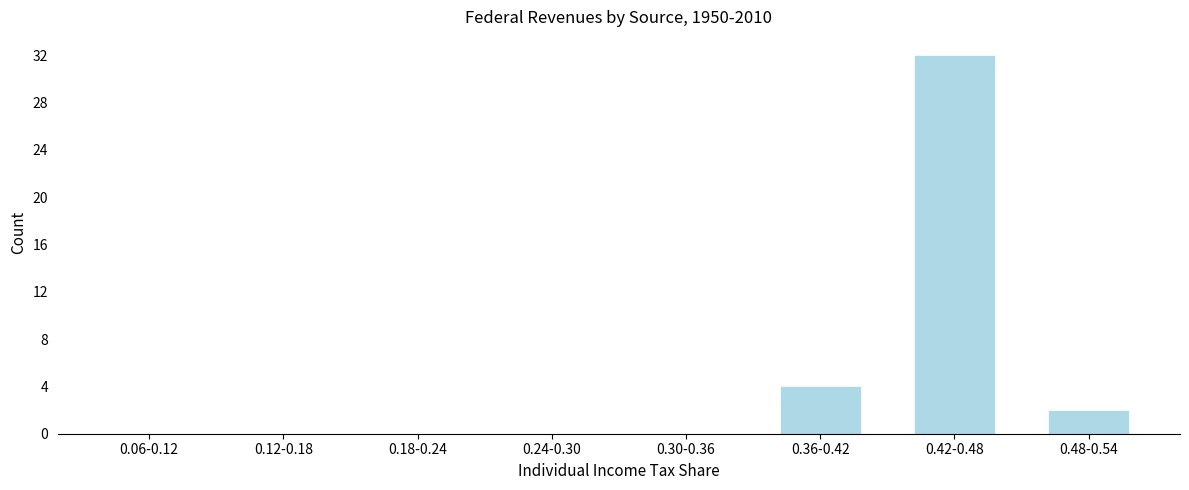

Reading right to left, extract all data points from this chart.

0.48-0.54=2	0.42-0.48=32	0.36-0.42=4	0.30-0.36=0	0.24-0.30=0	0.18-0.24=0	0.12-0.18=0	0.06-0.12=0